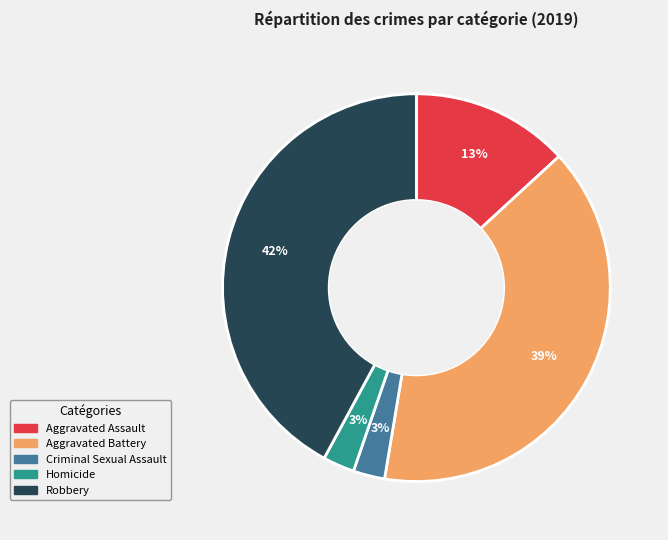

Is the sum of Homicide and Criminal Sexual Assault greater than half?

No